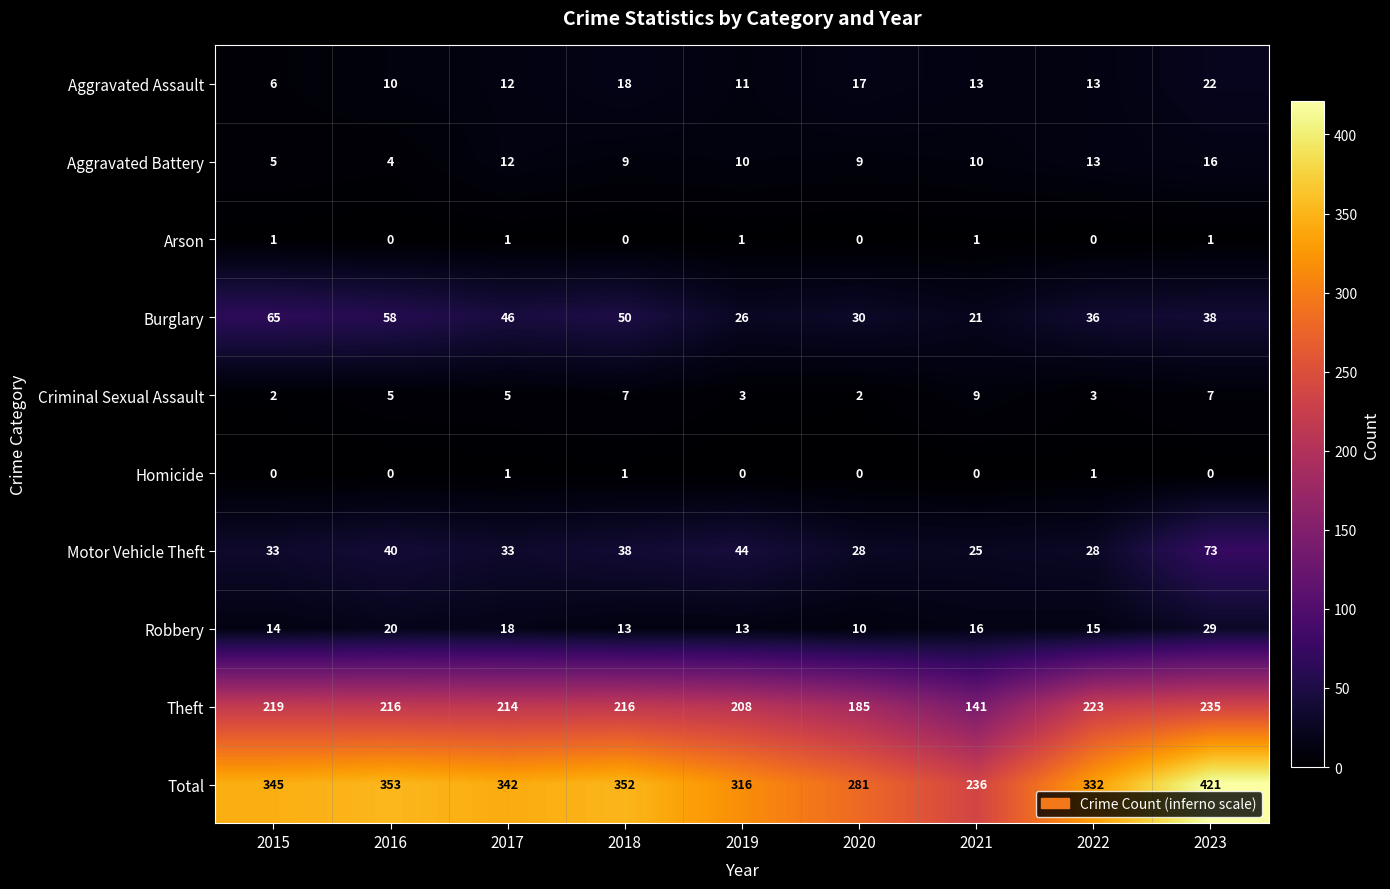

What is the sum of the Robbery values at 2015 and 2017?

32